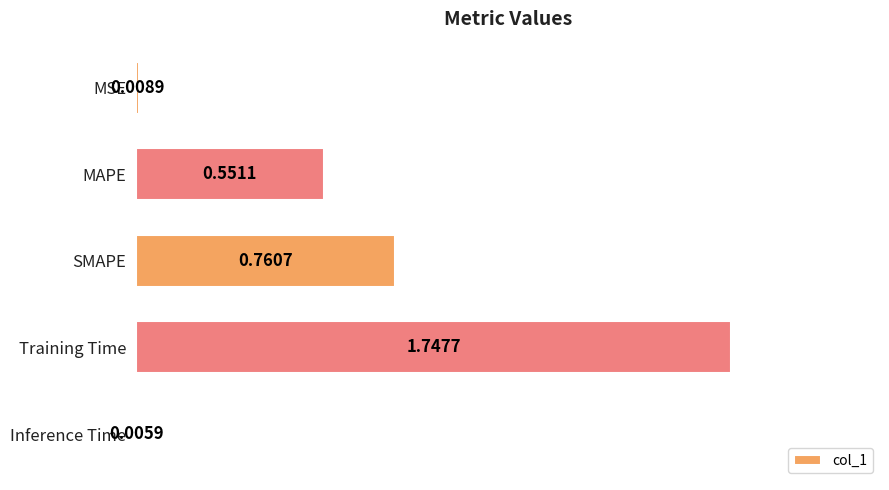

Which label corresponds to the largest value in the chart?

Training Time